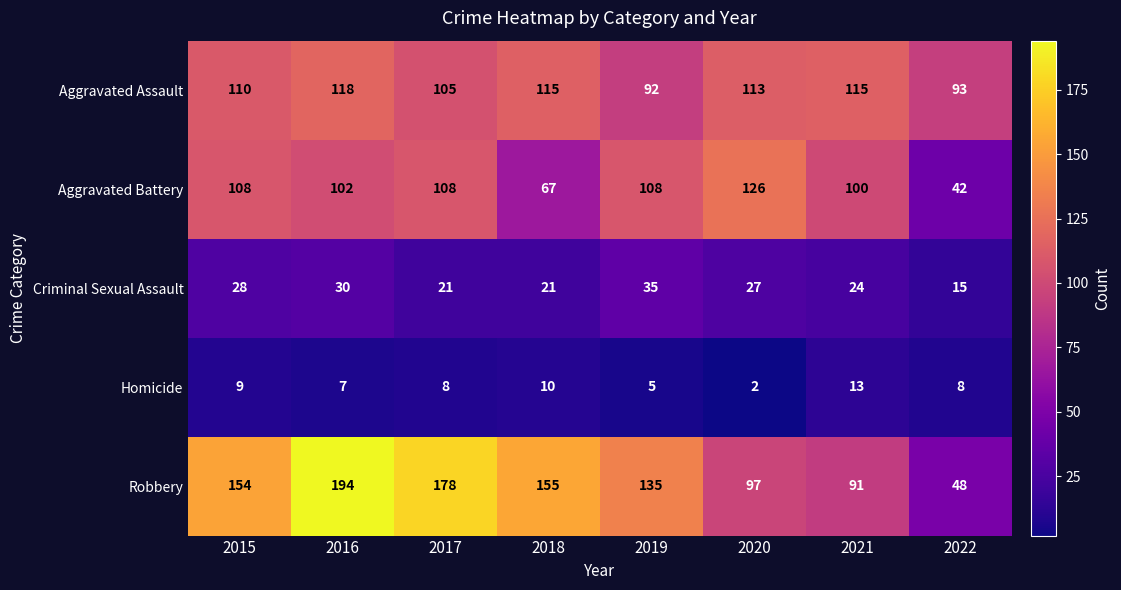

Which category has the highest value across all series?

2016